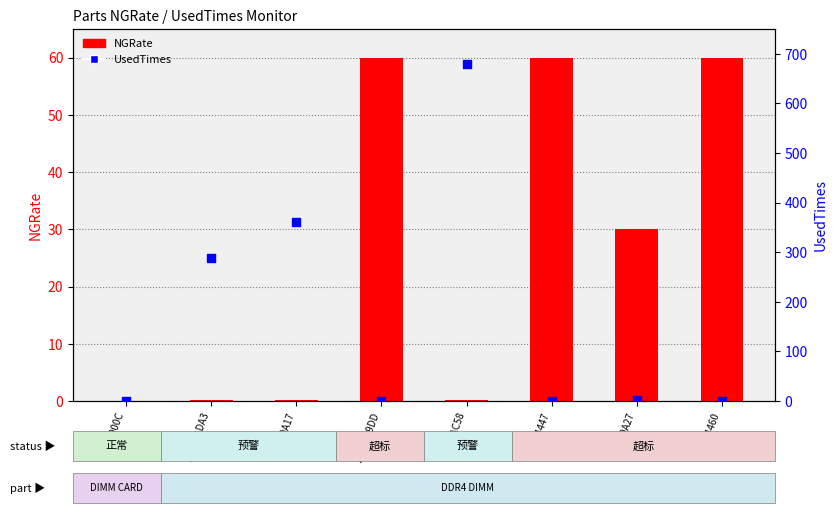

Which series has the widest spread of Y values?

UsedTimes